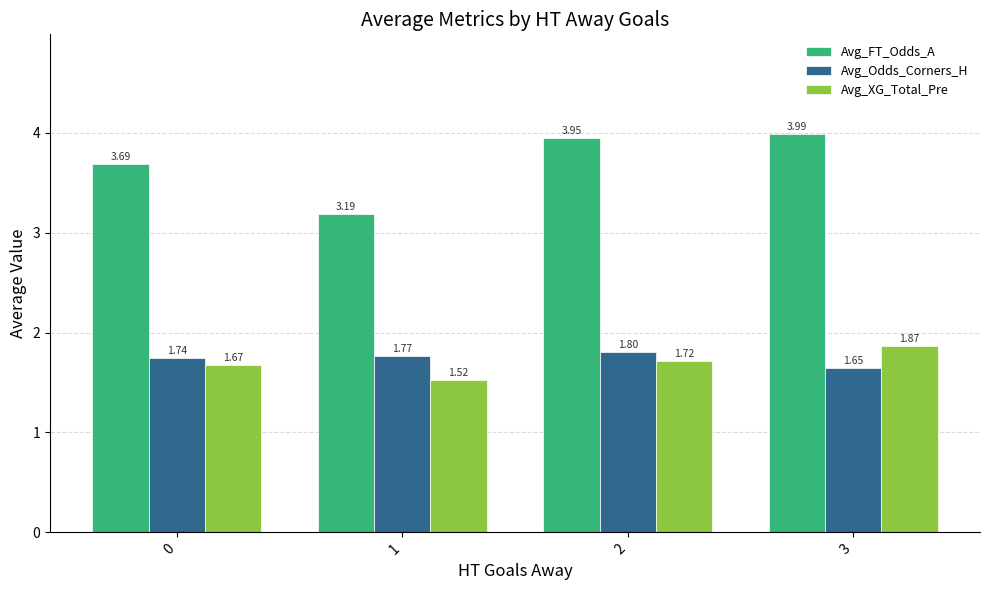

What is the total value across all series at 2?

7.5